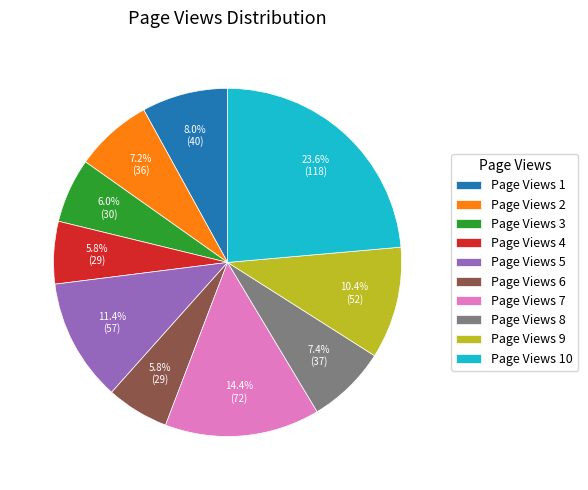

How many segments does this pie chart have?

10